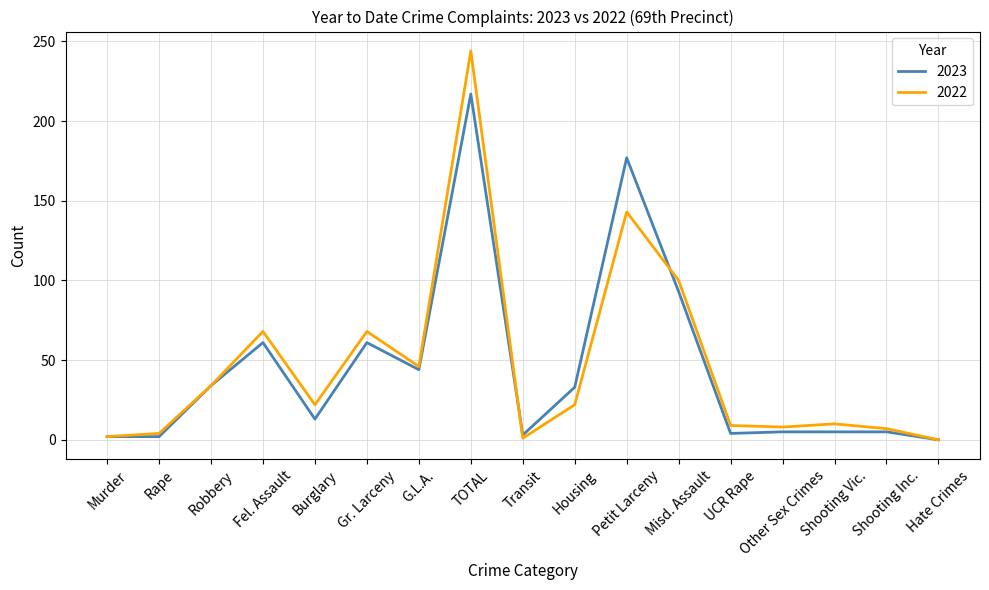

Which series has the widest spread of values?

2022